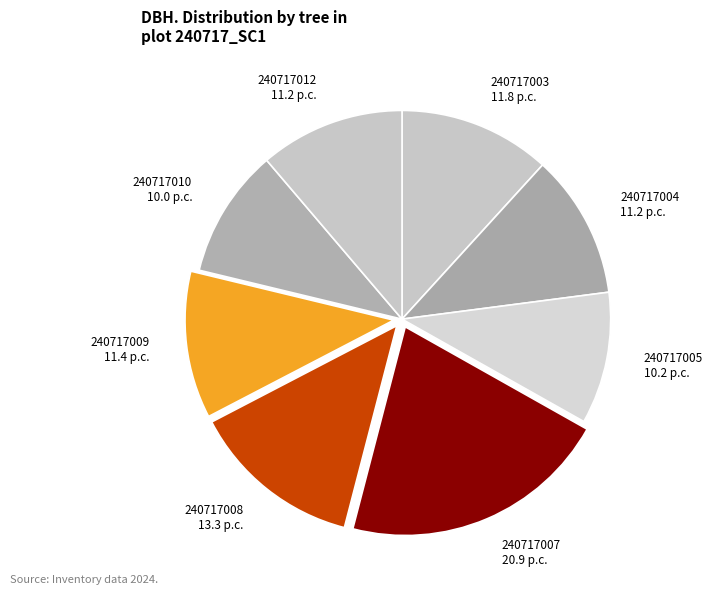

Between 240717010 and 240717007, which is larger?

240717007